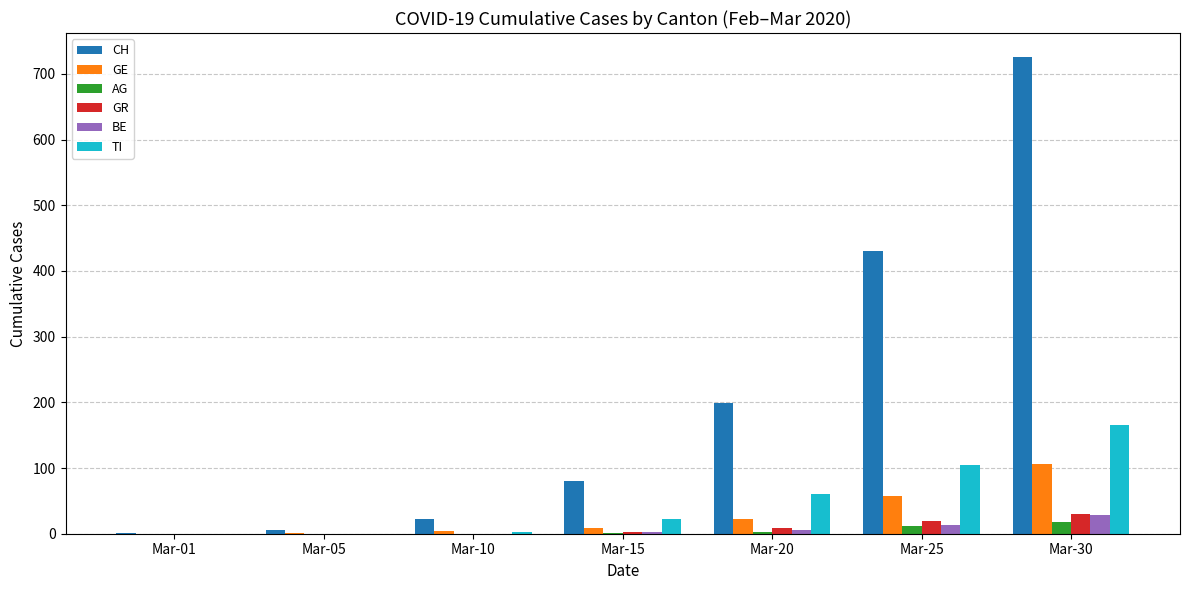

How many groups of bars are there?

7